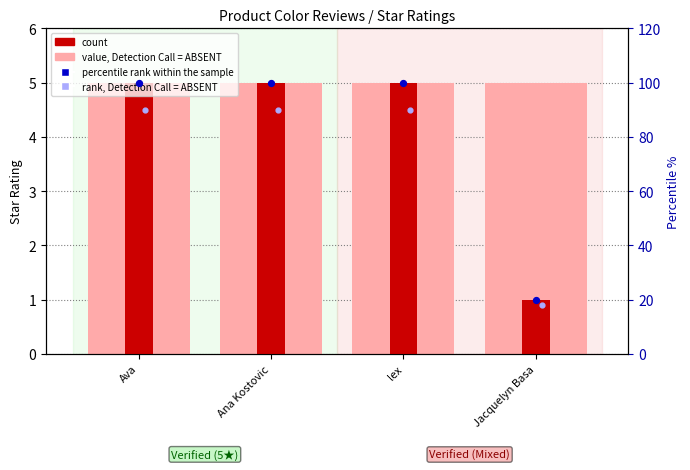

Which series has the largest total across all categories?

percentile rank within the sample